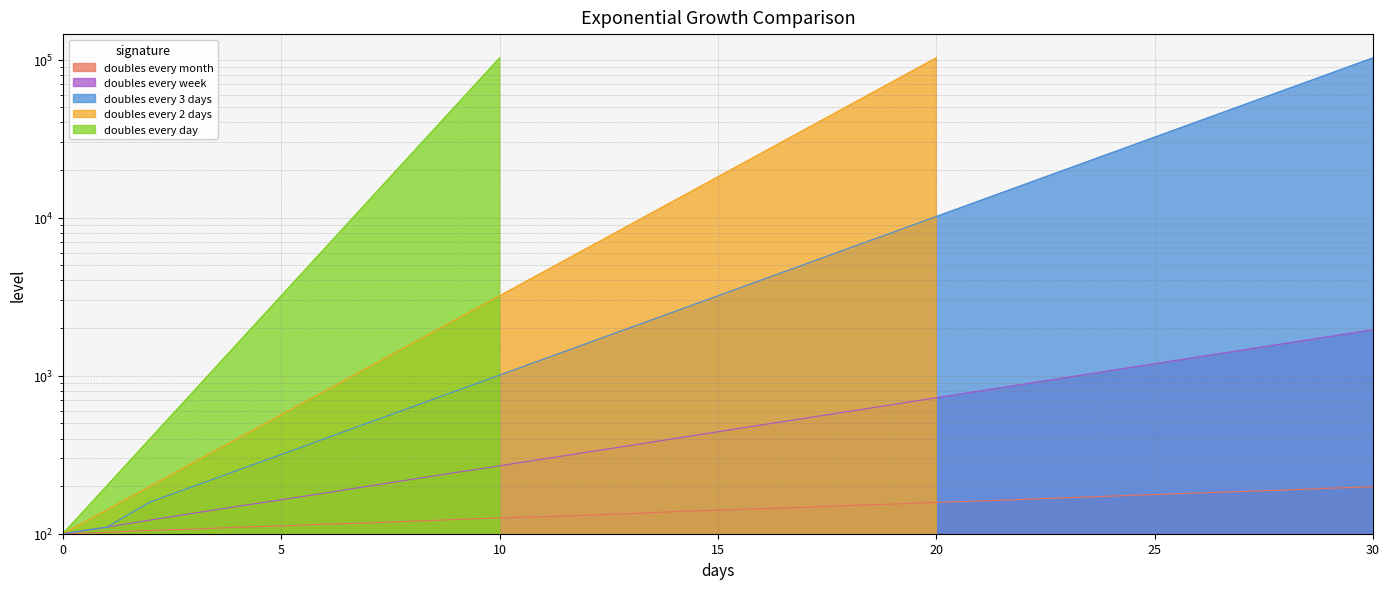

What is the value of the 25th point from the left?

173